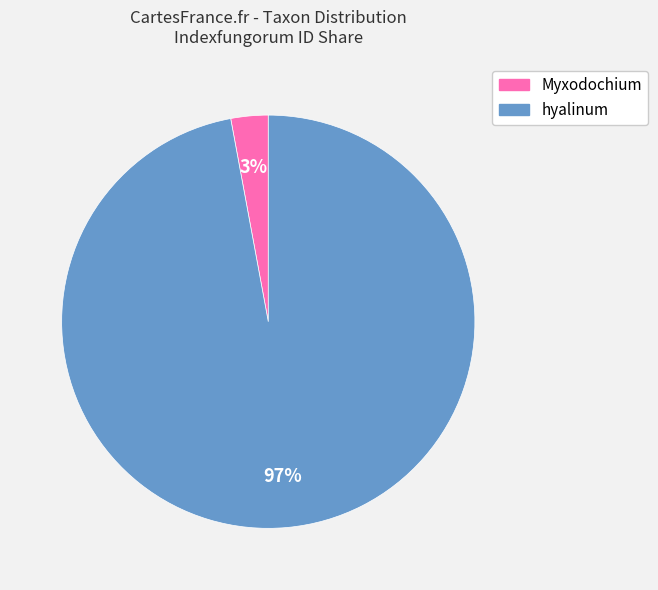

To the nearest percent, what percentage of the pie is Myxodochium?

3%